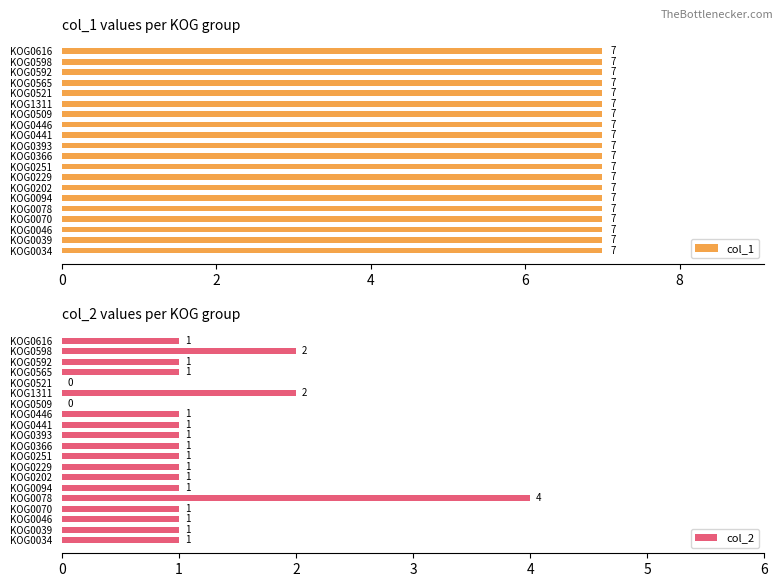

Which series has the largest range (max minus min)?

col_2